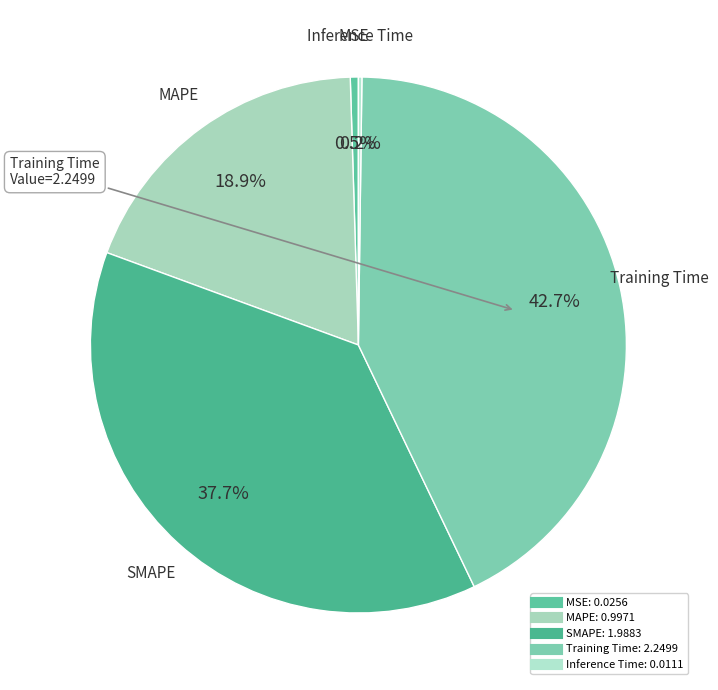

To the nearest percent, what is the difference between the MSE and MAPE slice percentages?

18%